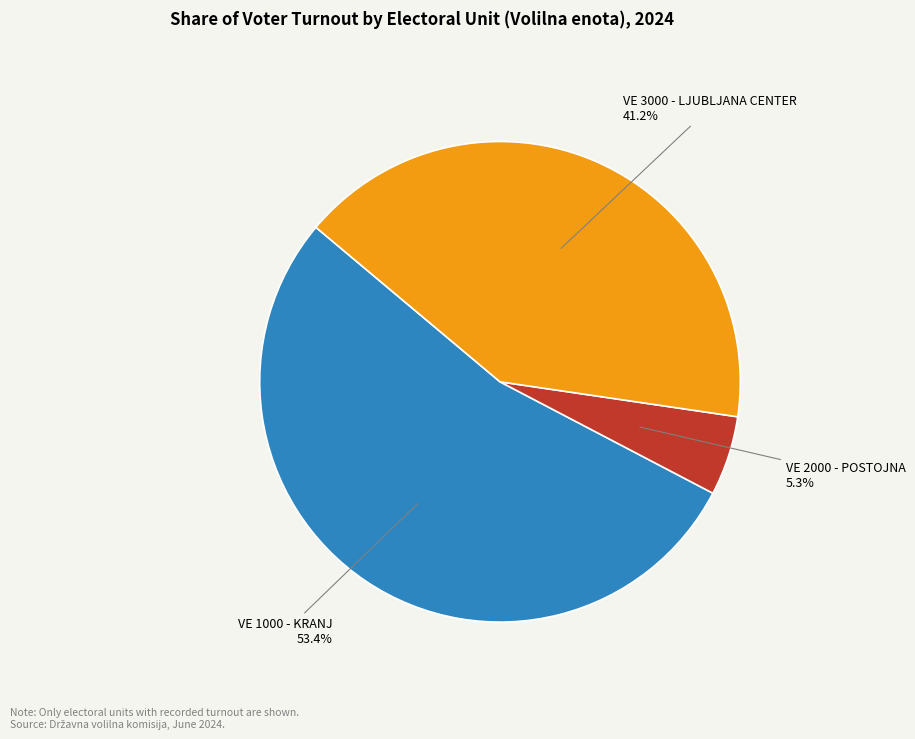

To the nearest percent, what is the difference between the largest and smallest slice percentages?

48%